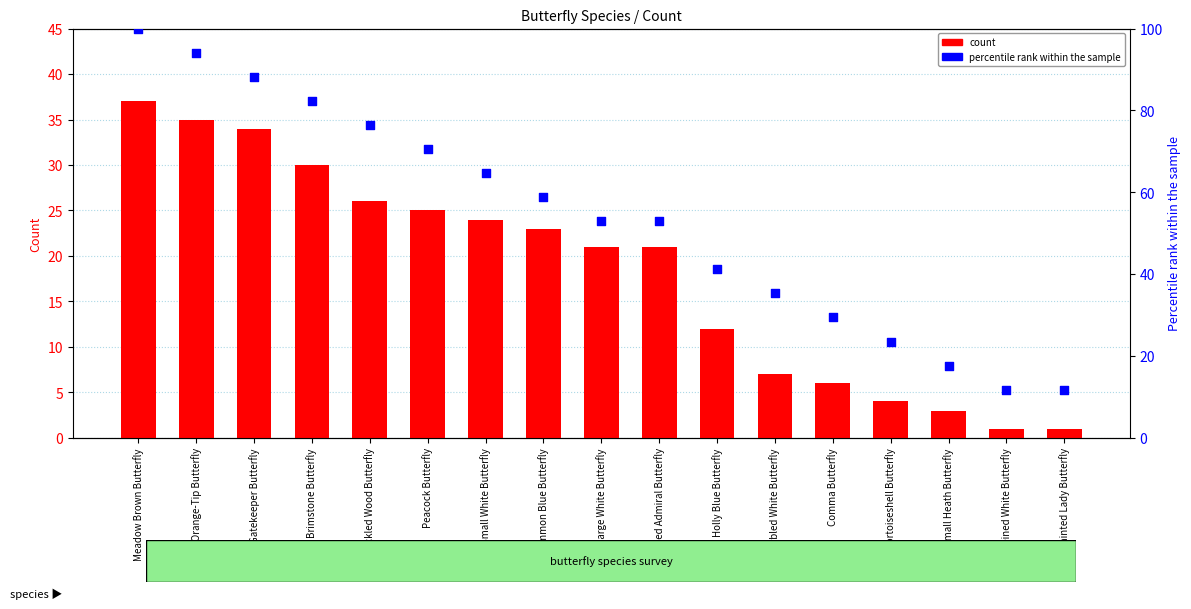

Which series contains the lowest Y value?

count